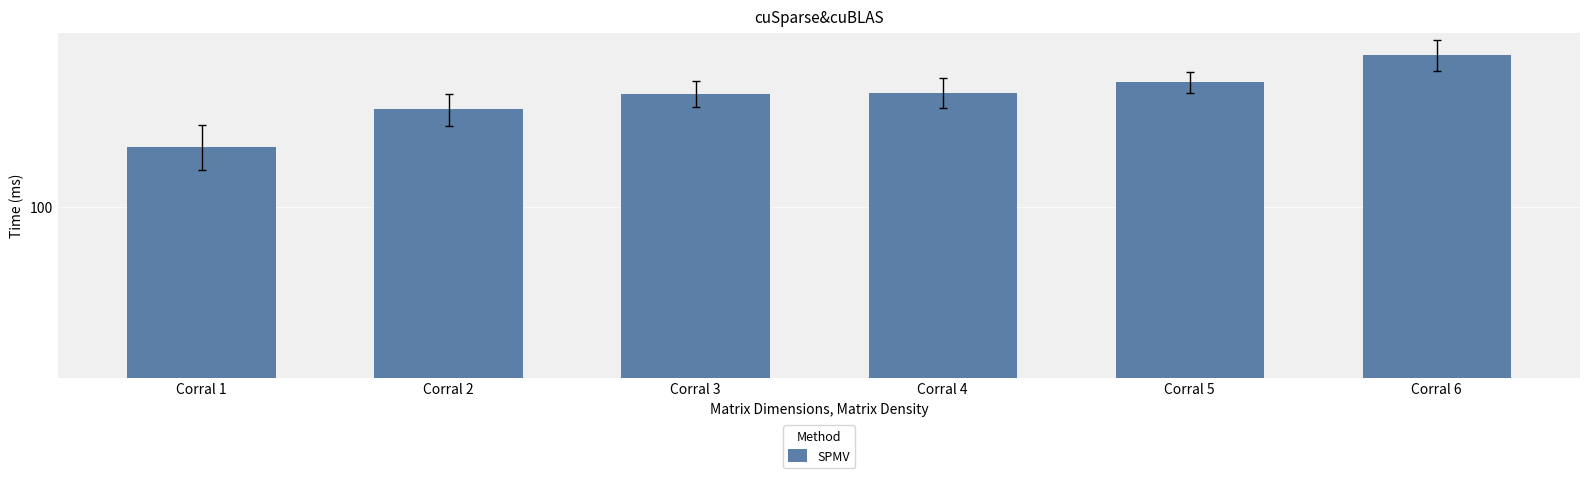

What is the maximum value shown in the chart?

185.3